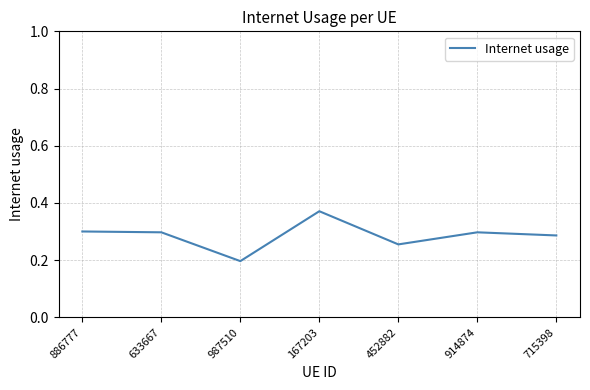

Where is the data nearest to the value 0?

987510